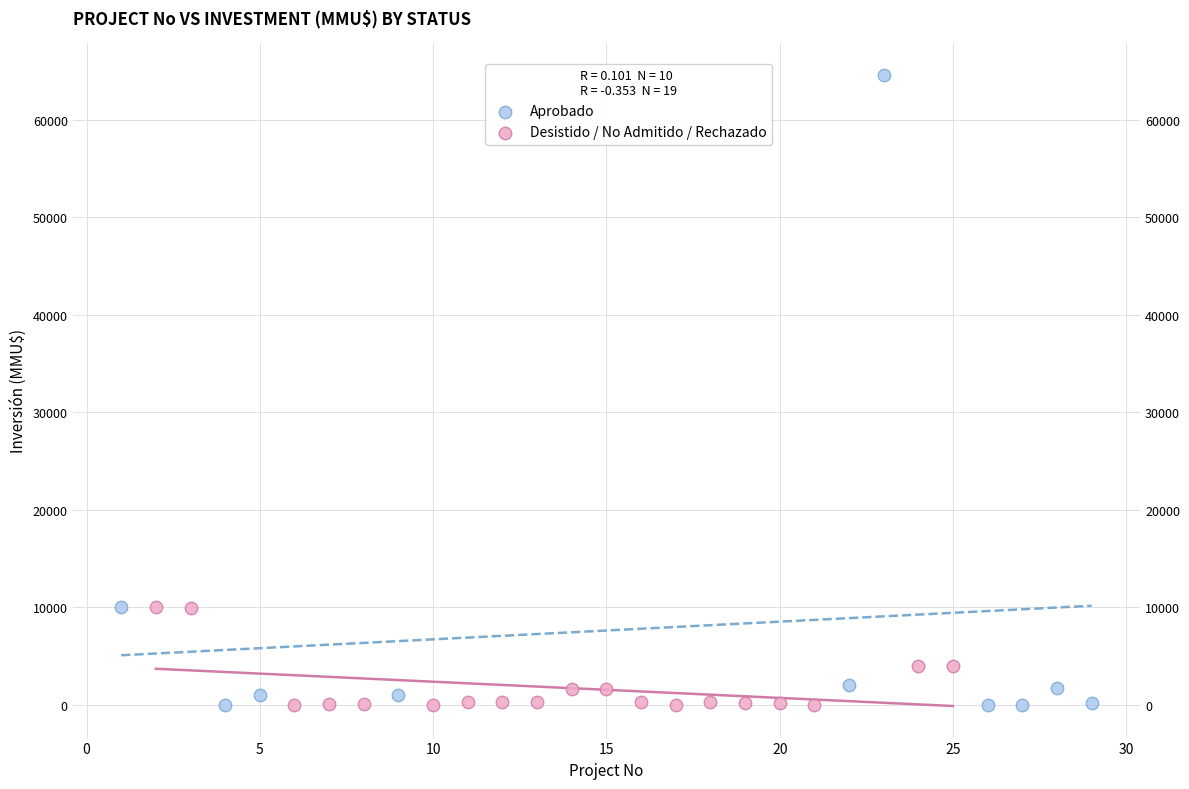

Which series has the largest Y range (max minus min)?

Aprobado